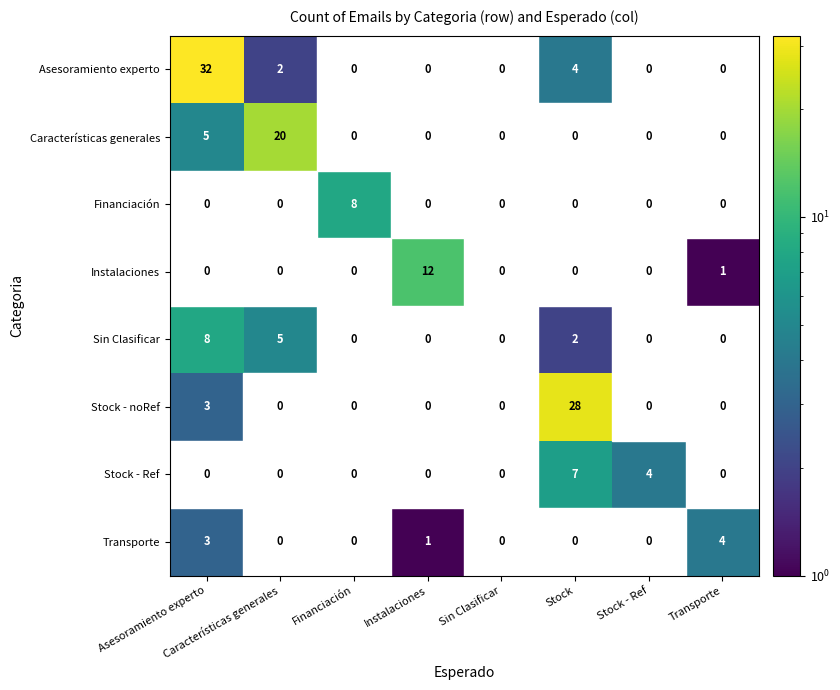

The Transporte series shows 2.6 at Transporte. True or false?

False